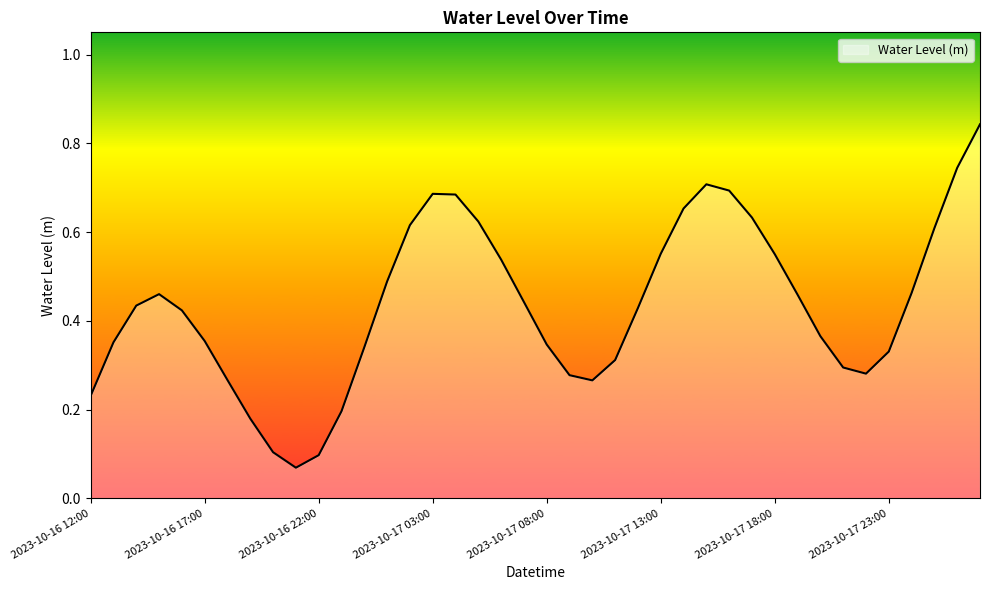

What is the value of the 20th point from the left?

0.4